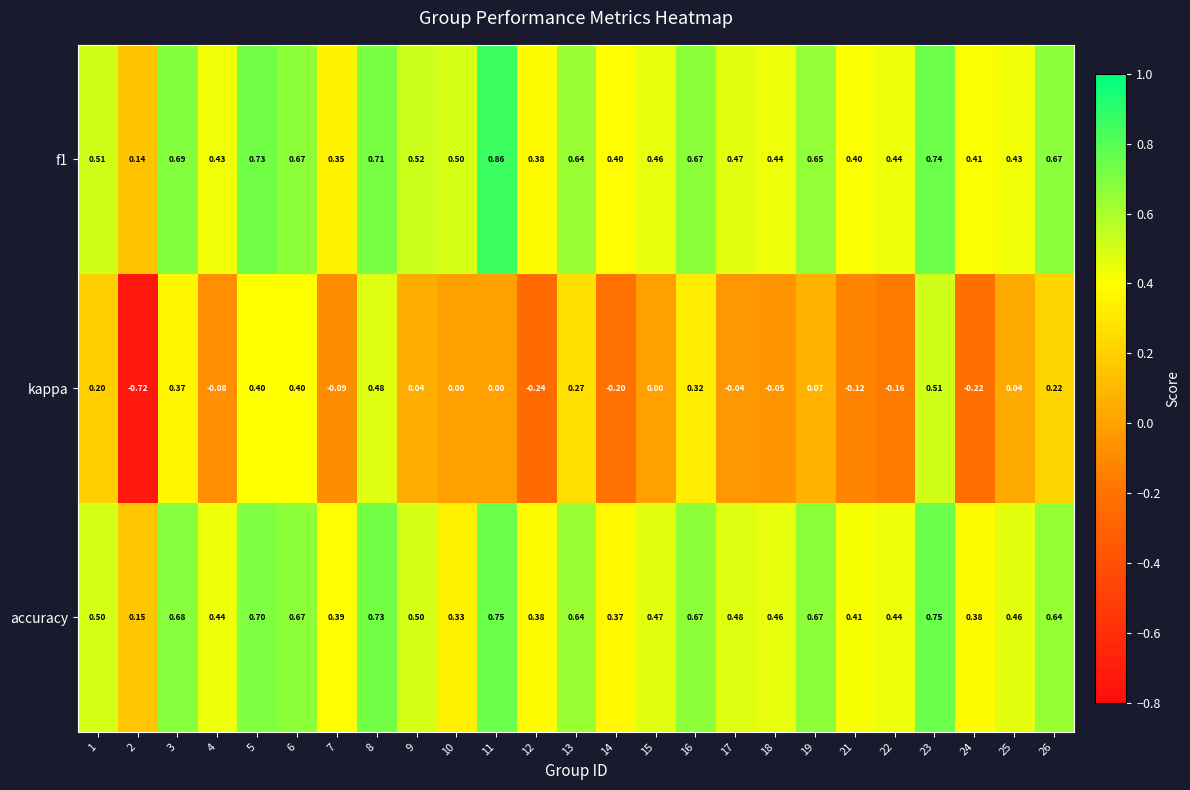

Between 5 and 25, which series saw the biggest shift?

kappa